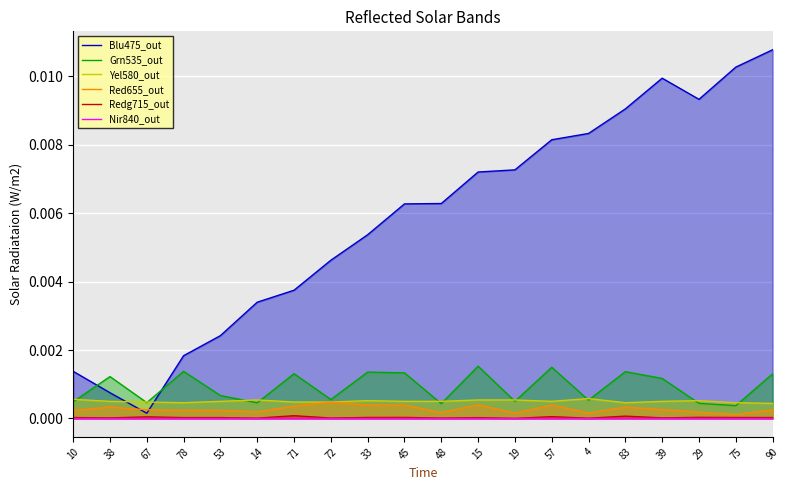

What is the sum of all Blu475_out values?

0.1